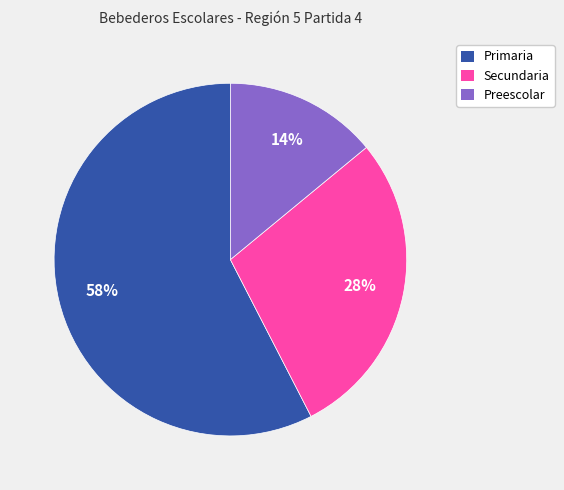

Between Primaria and Secundaria, which is larger?

Primaria